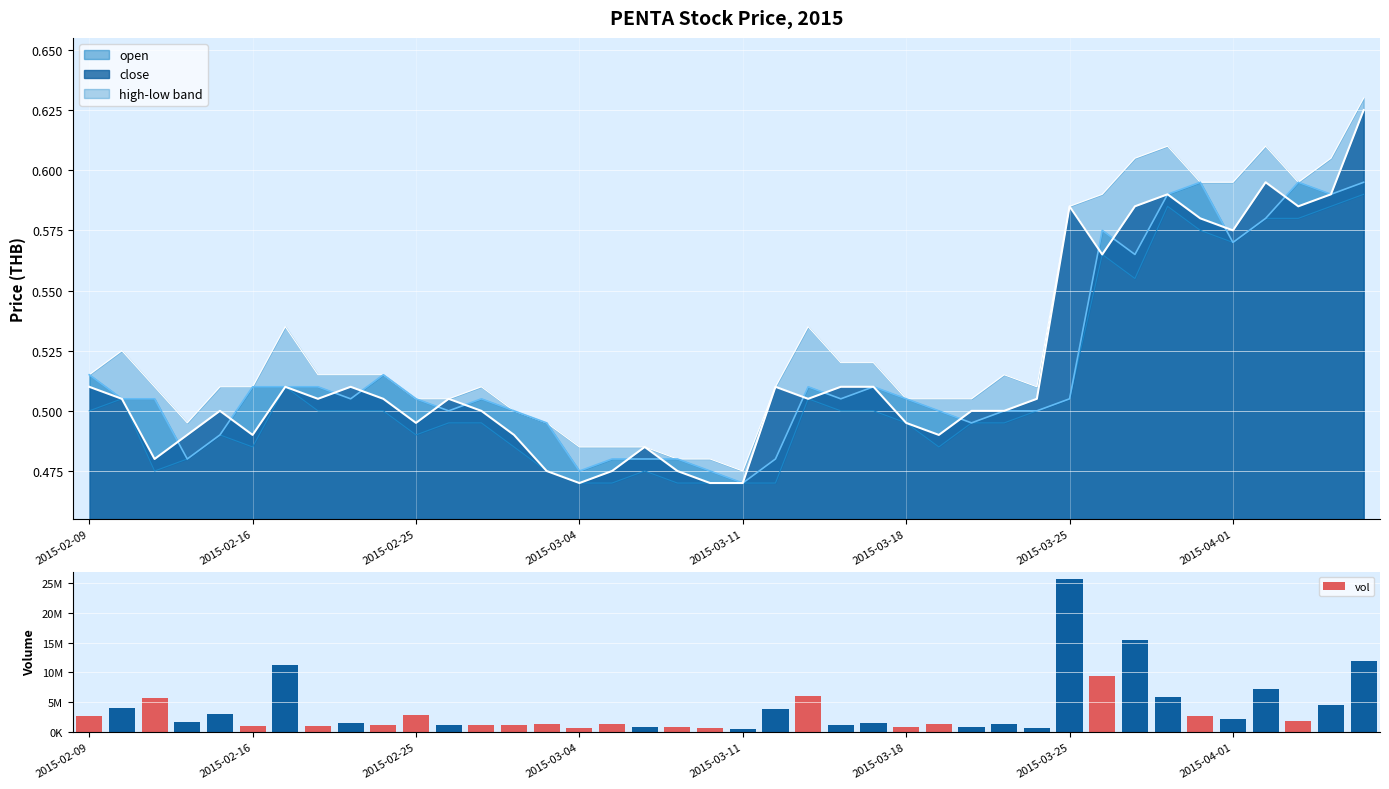

What is the total value across all series at 18?

906801.9